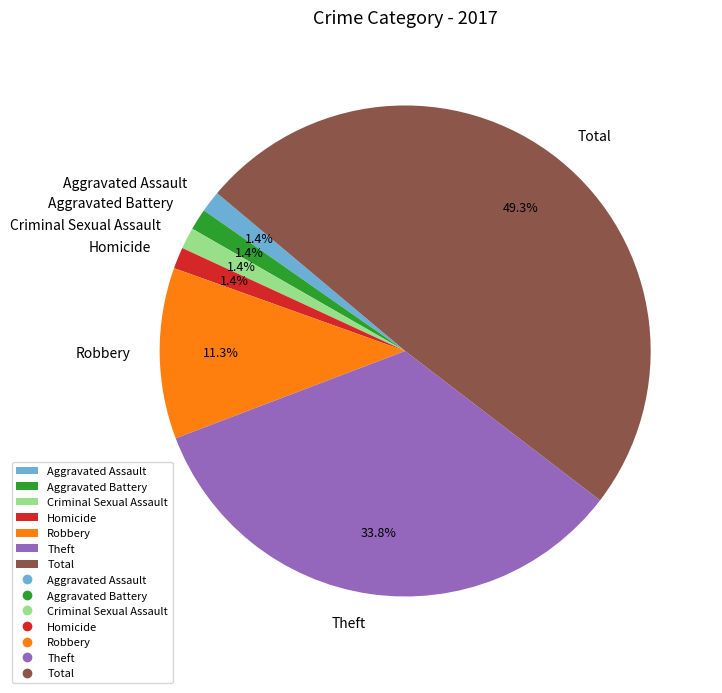

Between Aggravated Battery and Robbery, which is larger?

Robbery